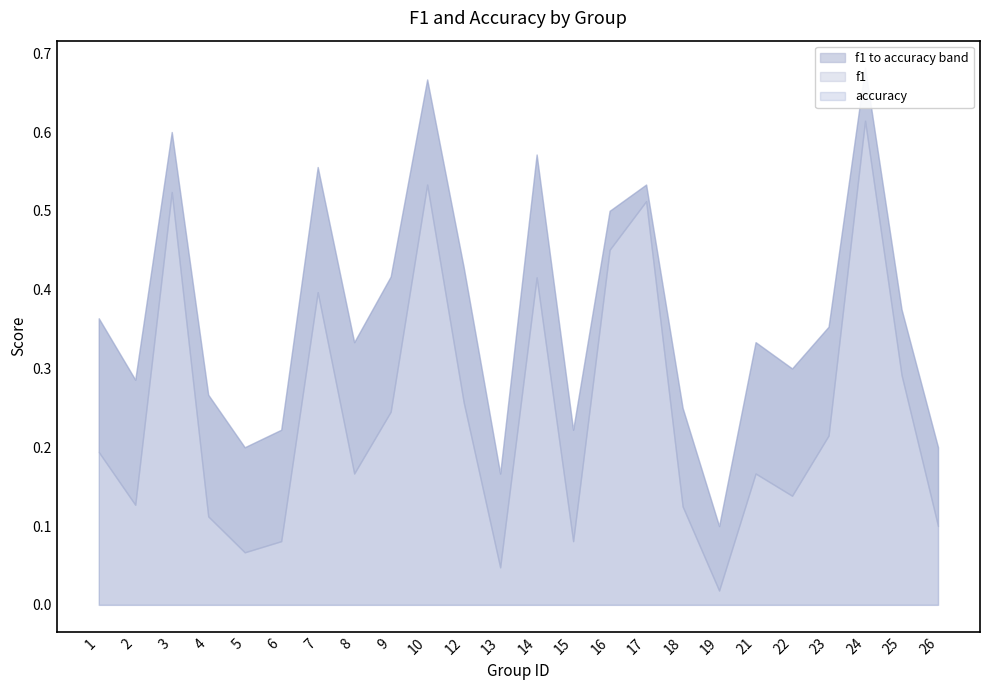

In f1, how many points are higher than both neighbors (excluding endpoints)?

7